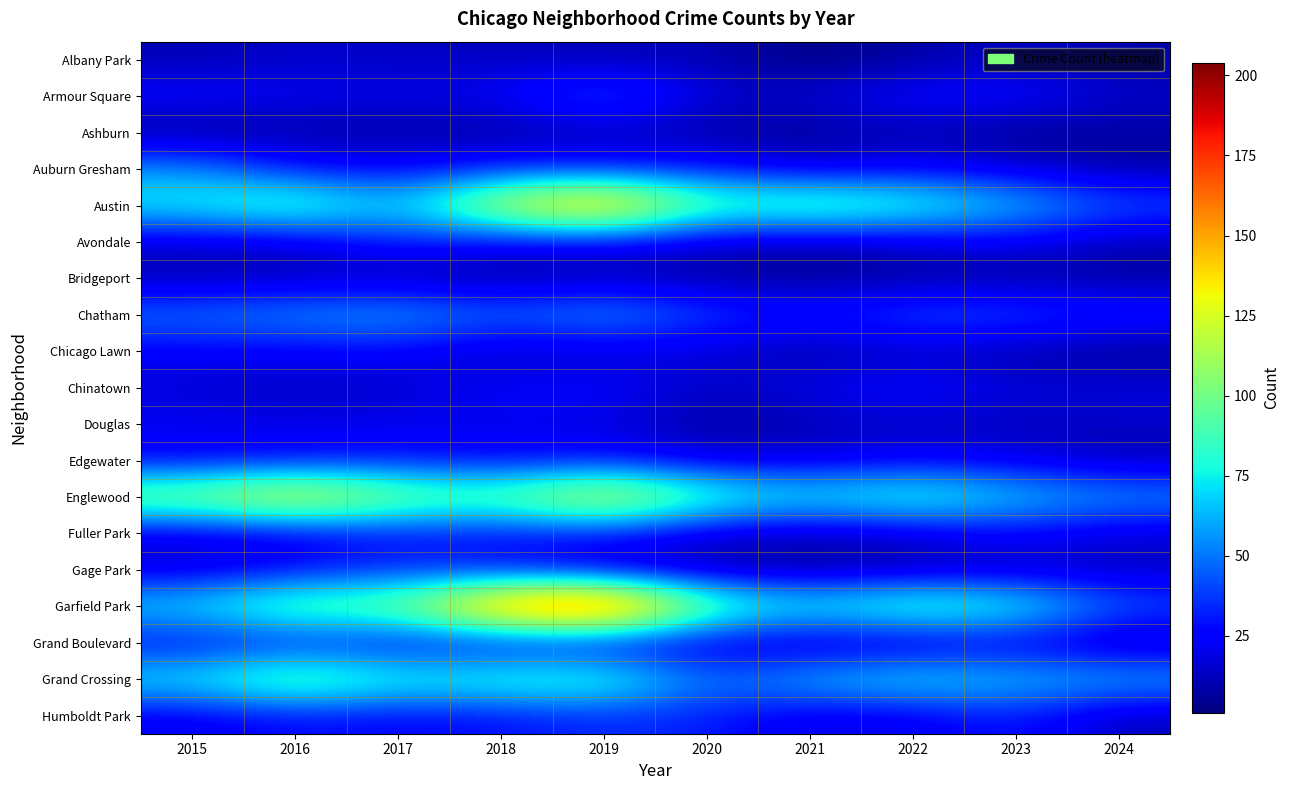

Reading right to left, extract all data points from this chart.

Albany Park: 2024=9	2023=14	2022=8	2021=1	2020=12	2019=10	2018=13	2017=13	2016=15	2015=10
Armour Square: 2024=14	2023=27	2022=27	2021=16	2020=15	2019=47	2018=23	2017=20	2016=22	2015=27
Ashburn: 2024=8	2023=4	2022=11	2021=5	2020=8	2019=11	2018=6	2017=8	2016=7	2015=4
Auburn Gresham: 2024=7	2023=16	2022=23	2021=15	2020=30	2019=29	2018=33	2017=23	2016=28	2015=56
Austin: 2024=44	2023=68	2022=89	2021=104	2020=92	2019=167	2018=130	2017=65	2016=99	2015=78
Avondale: 2024=10	2023=22	2022=15	2021=8	2020=13	2019=21	2018=21	2017=33	2016=14	2015=15
Bridgeport: 2024=7	2023=6	2022=7	2021=4	2020=8	2019=10	2018=5	2017=9	2016=11	2015=9
Chatham: 2024=33	2023=43	2022=44	2021=31	2020=40	2019=60	2018=48	2017=62	2016=57	2015=51
Chicago Lawn: 2024=4	2023=8	2022=13	2021=7	2020=17	2019=15	2018=11	2017=25	2016=23	2015=23
Chinatown: 2024=19	2023=18	2022=28	2021=21	2020=14	2019=26	2018=25	2017=15	2016=12	2015=17
Douglas: 2024=14	2023=11	2022=14	2021=10	2020=6	2019=19	2018=20	2017=21	2016=20	2015=22
Edgewater: 2024=10	2023=20	2022=23	2021=18	2020=18	2019=29	2018=25	2017=30	2016=27	2015=24
Englewood: 2024=58	2023=69	2022=90	2021=76	2020=92	2019=138	2018=98	2017=107	2016=142	2015=111
Fuller Park: 2024=15	2023=25	2022=15	2021=10	2020=14	2019=29	2018=27	2017=29	2016=19	2015=16
Gage Park: 2024=13	2023=12	2022=9	2021=5	2020=9	2019=15	2018=28	2017=35	2016=27	2015=17
Garfield Park: 2024=44	2023=85	2022=98	2021=79	2020=100	2019=204	2018=178	2017=101	2016=103	2015=73
Grand Boulevard: 2024=8	2023=20	2022=11	2021=10	2020=16	2019=19	2018=22	2017=25	2016=29	2015=24
Grand Crossing: 2024=63	2023=67	2022=77	2021=66	2020=47	2019=91	2018=88	2017=82	2016=106	2015=77
Humboldt Park: 2024=11	2023=32	2022=20	2021=18	2020=32	2019=34	2018=28	2017=25	2016=28	2015=20